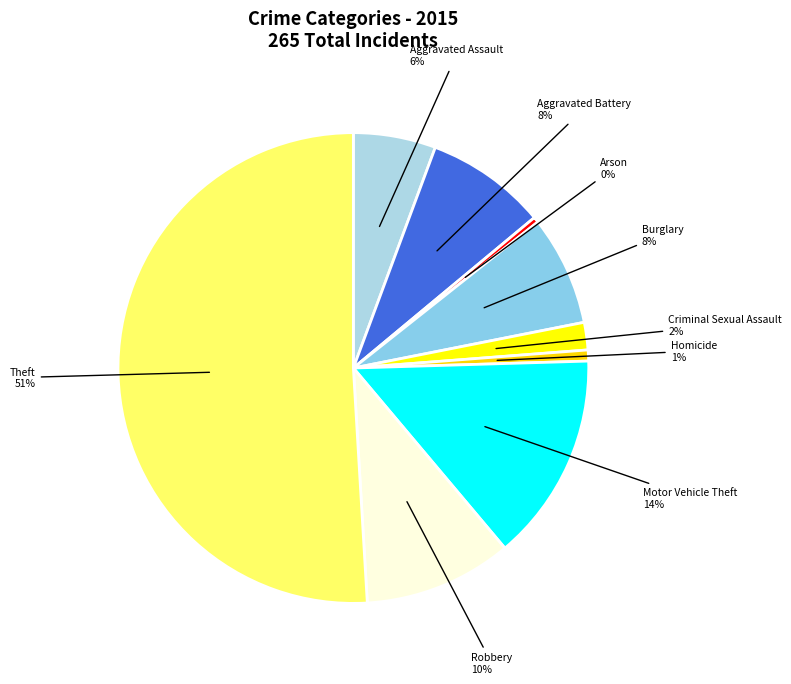

Do Arson and Motor Vehicle Theft together represent more than half of the pie?

No